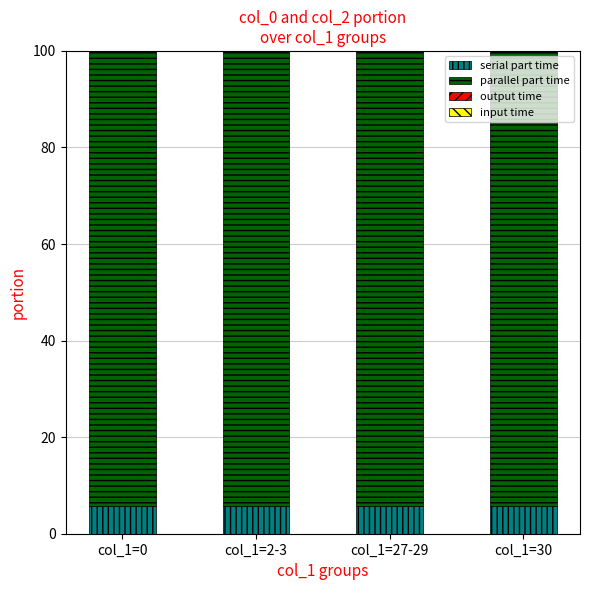

What is the total value across all series at col_1=27-29?

100.0